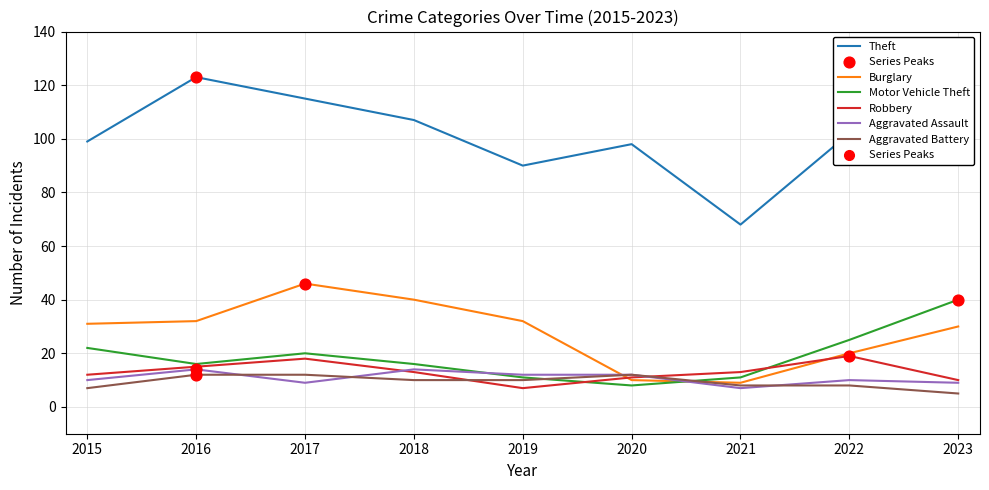

What is the difference between the highest and lowest values at 2016?

111